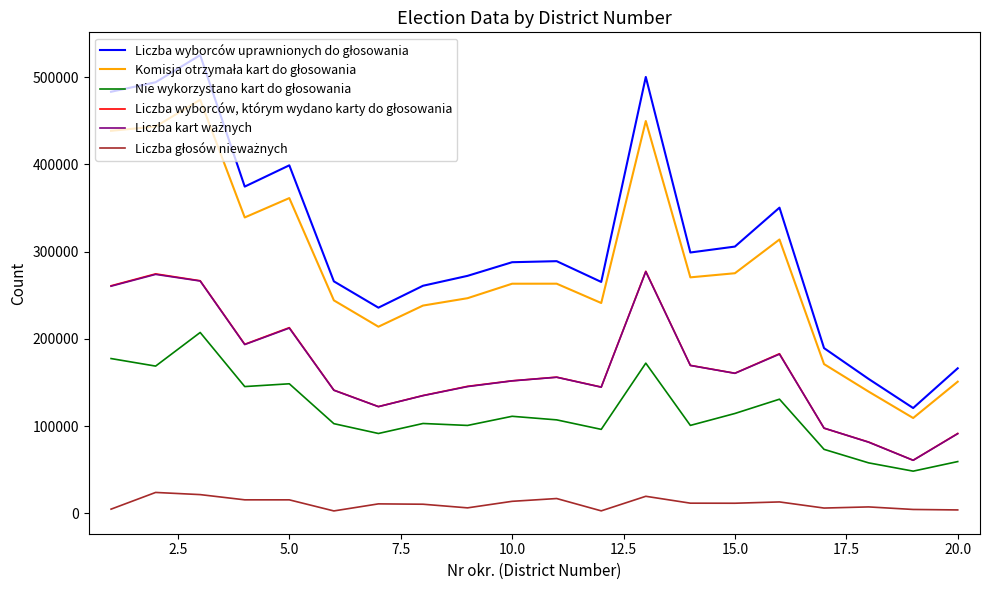

At how many categories does at least one series exceed 34933?

20